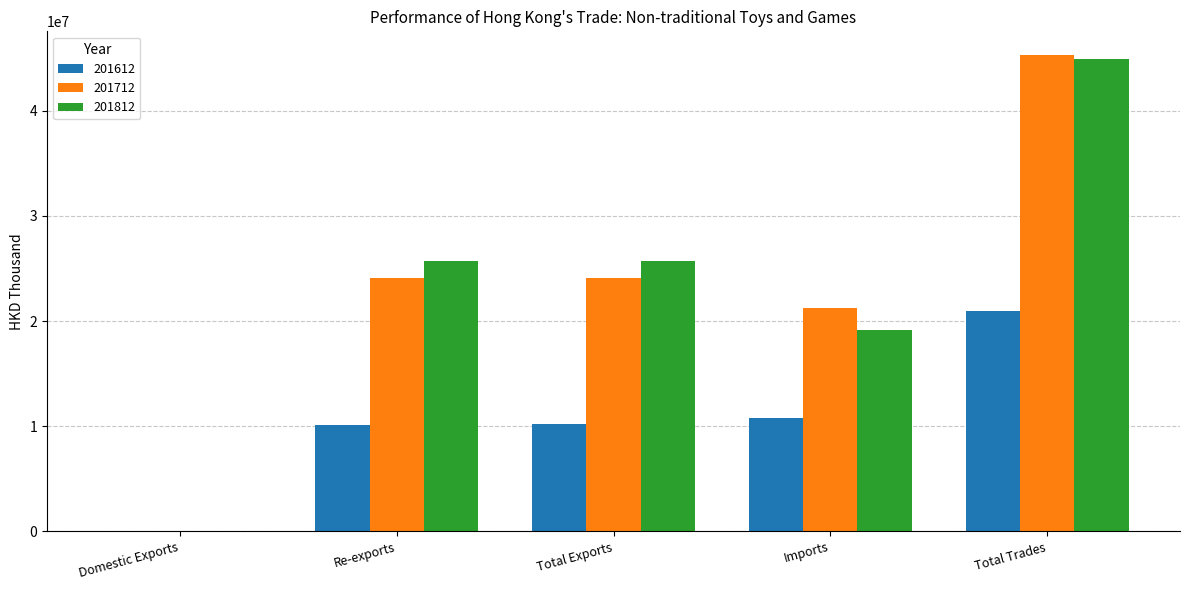

What are all the series names shown in the legend?

201612, 201712, 201812